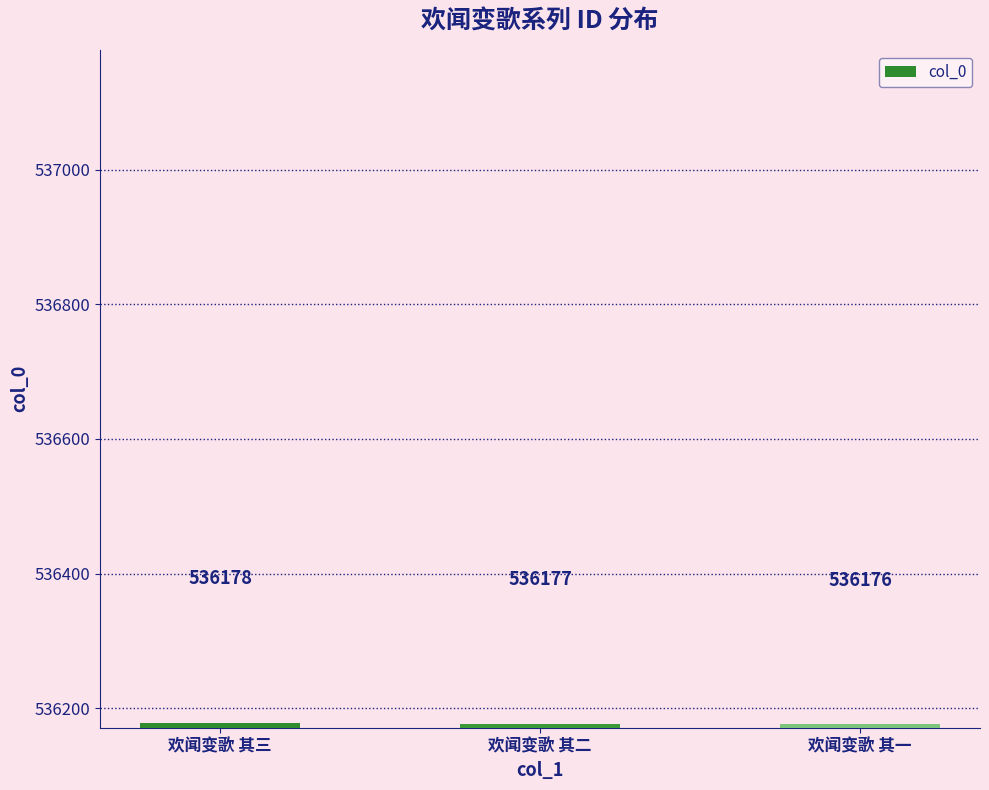

Does the chart contain stacked bars?

No